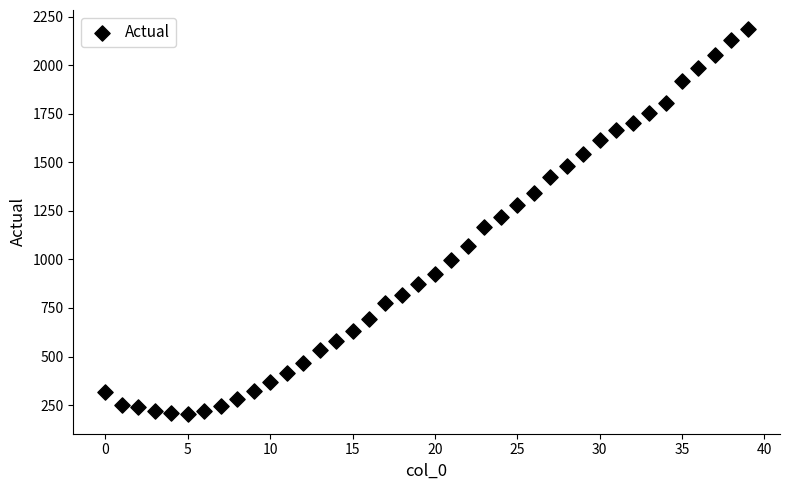

What is the range of Y values (max minus min)?

1983.4